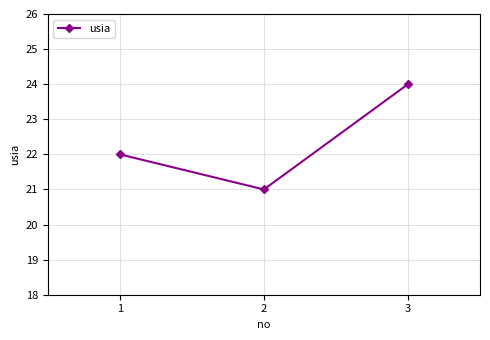

What is the approximate value at 3?

24